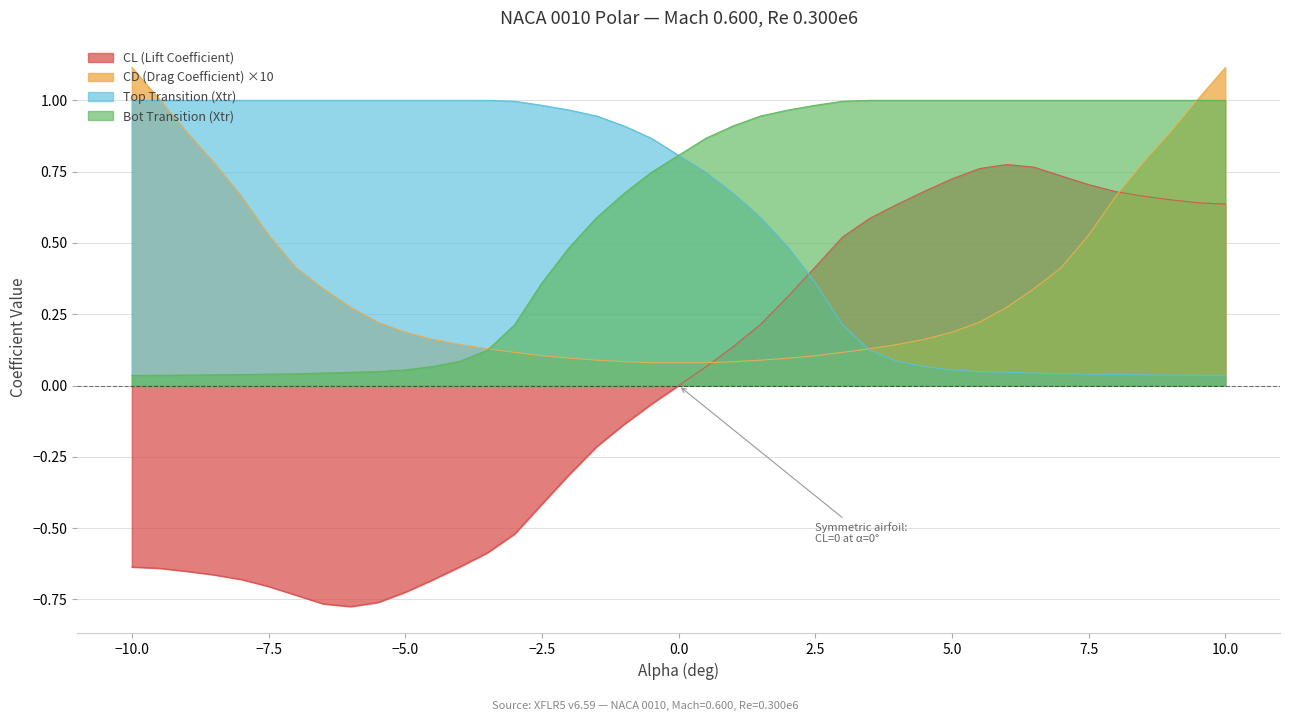

True or false: Bot Transition (Xtr) and Top Transition (Xtr) intersect in this chart.

True